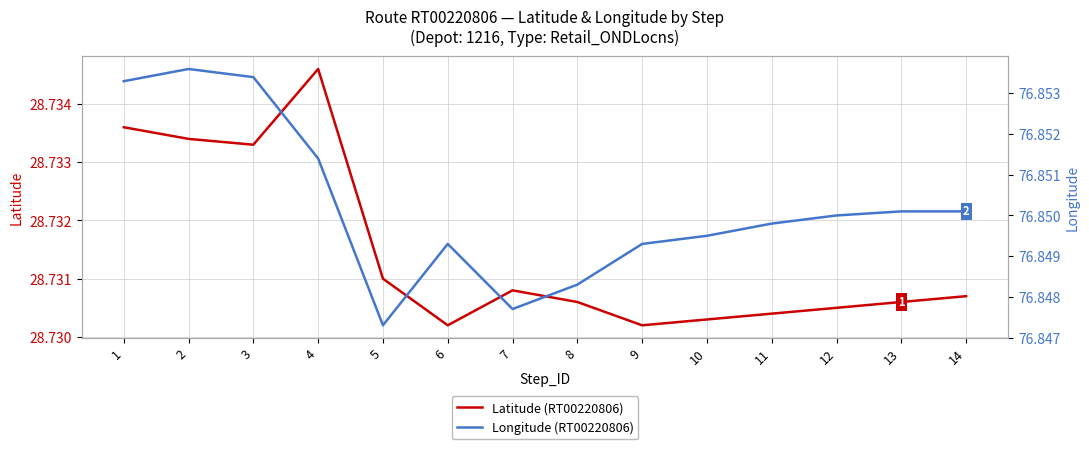

In Longitude (RT00220806), how many points are lower than both neighbors (excluding endpoints)?

2